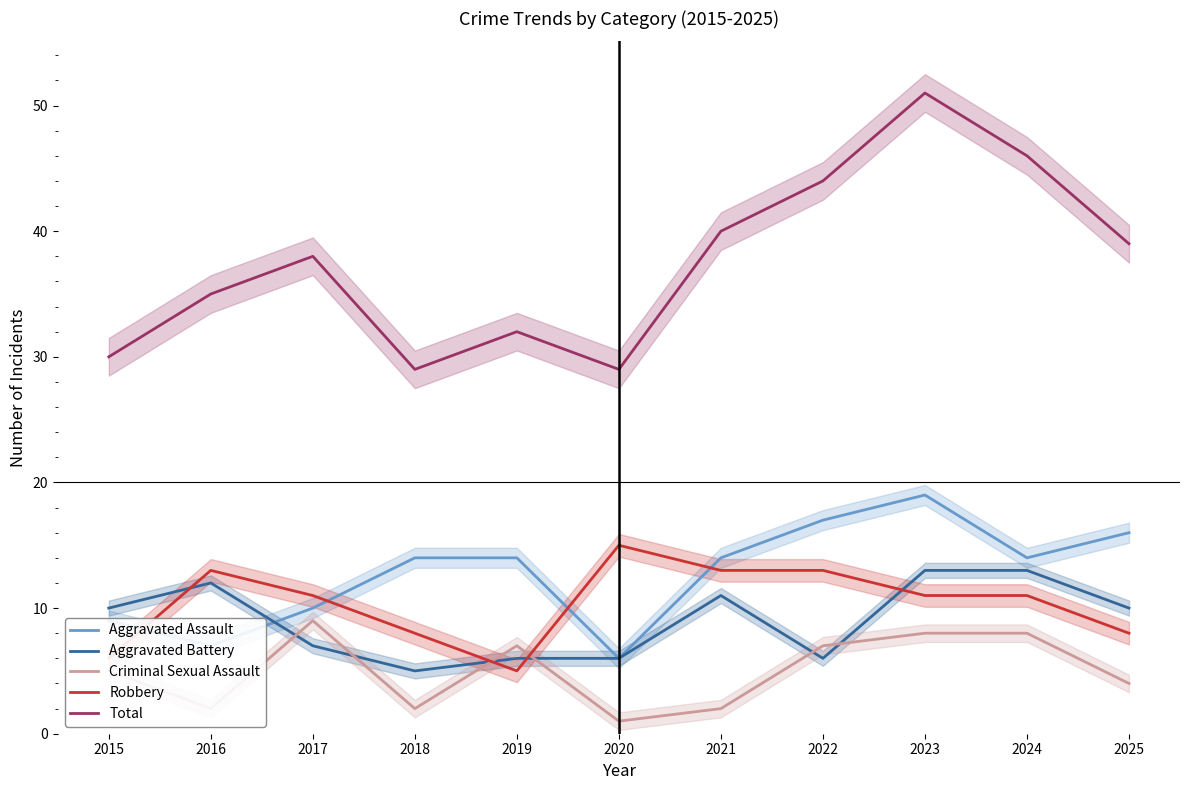

What is the value of the Aggravated Assault point at the 7th from the left?

14